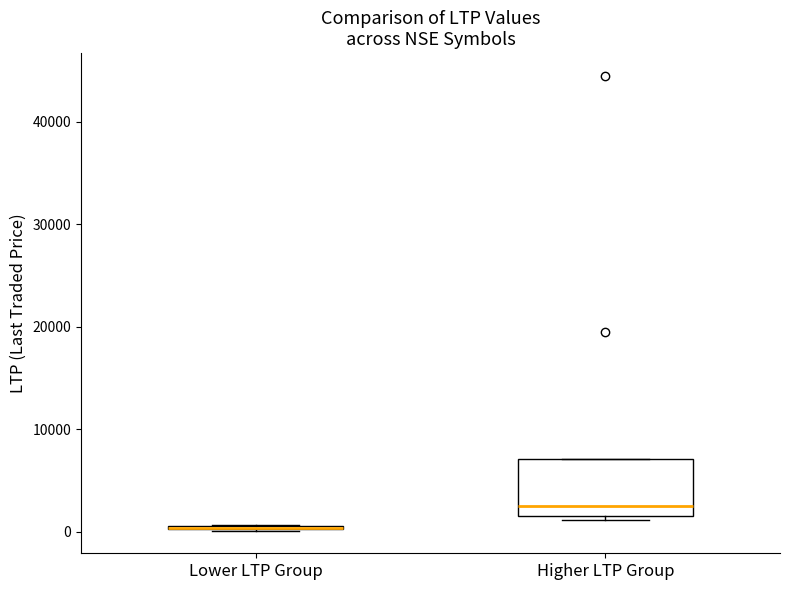

Where is the upper edge of the box for Lower LTP Group on the y-axis? The values are not printed on the chart, so give them approximately, as read against the axis.

1000